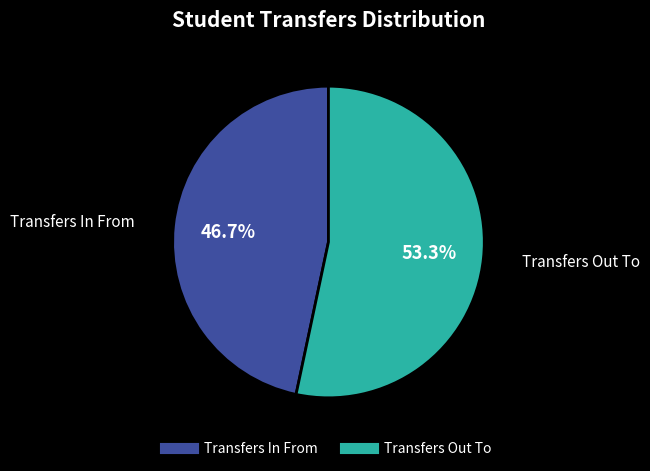

To the nearest percent, what is the difference between the largest and smallest slice percentages?

7%